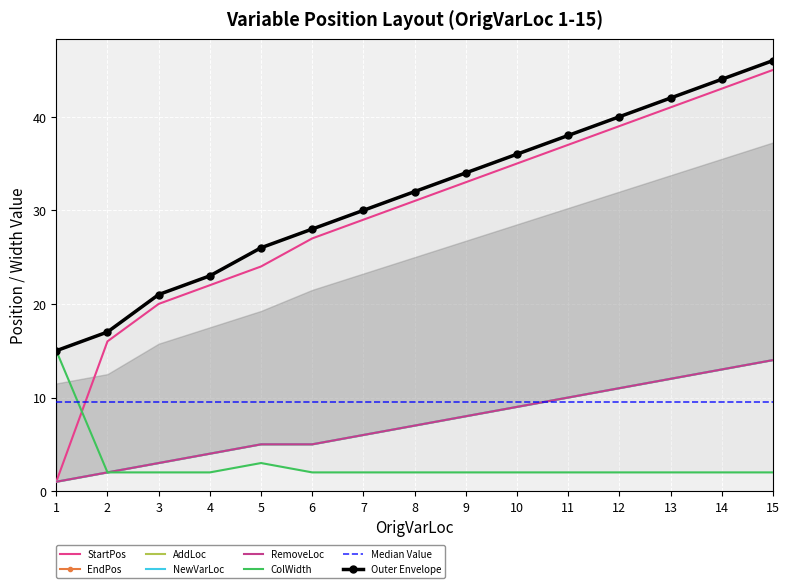

List the series in order of their peak value, lowest first.

AddLoc, NewVarLoc, RemoveLoc, ColWidth, StartPos, EndPos